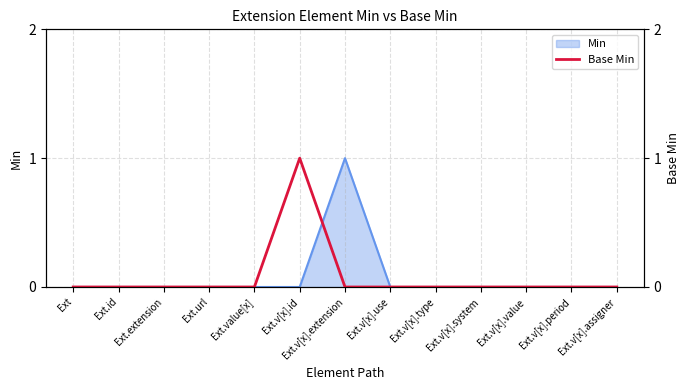

The Min series shows 0 at Ext. True or false?

True